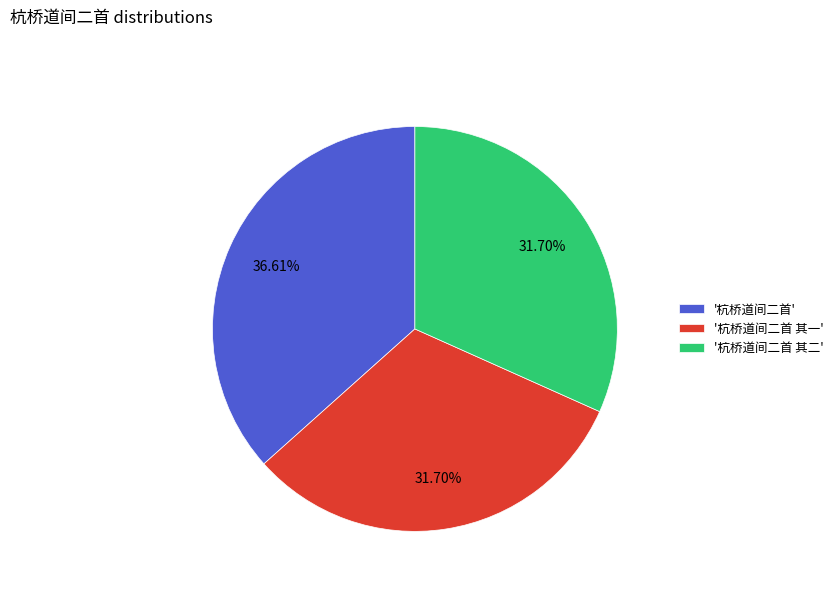

Between '杭桥道间二首 其一' and '杭桥道间二首', which is larger?

'杭桥道间二首'